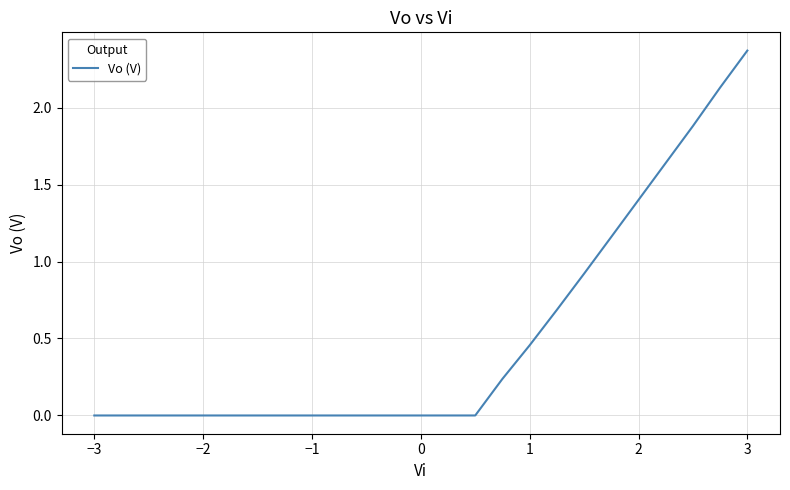

How many series are shown in this chart?

1